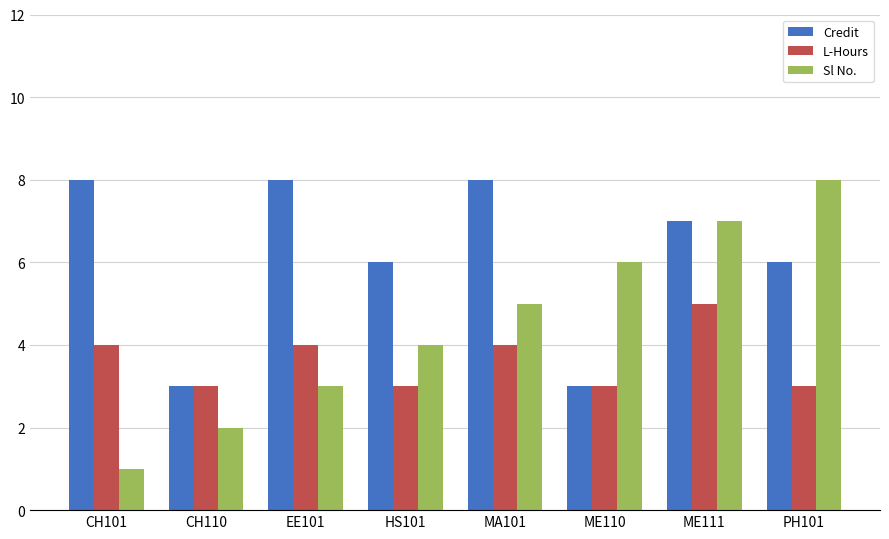

Is the value of Credit at CH101 greater than the value of Sl No. at CH110?

Yes